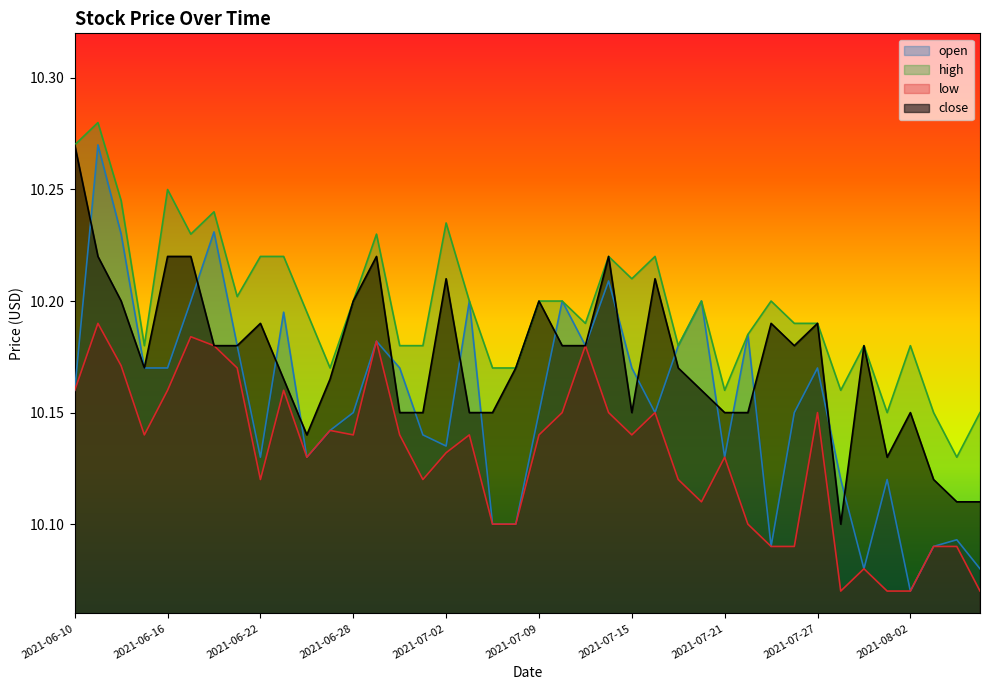

True or false: open and low cross at least once.

False